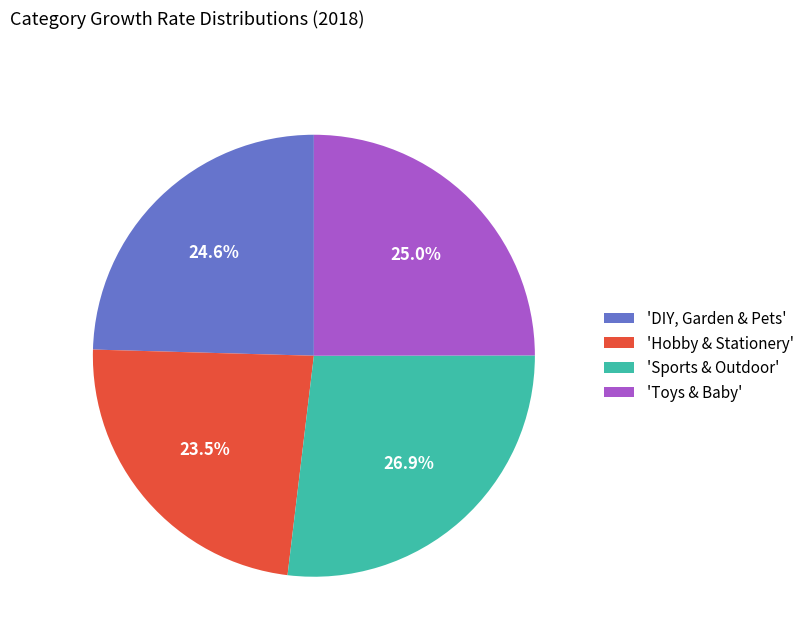

What is the smallest slice in the pie chart?

'Hobby & Stationery'